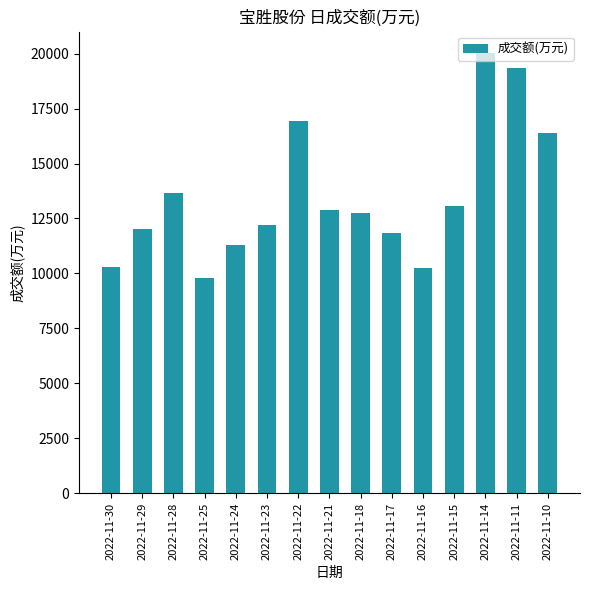

Which category has the lowest value across all series?

2022-11-25